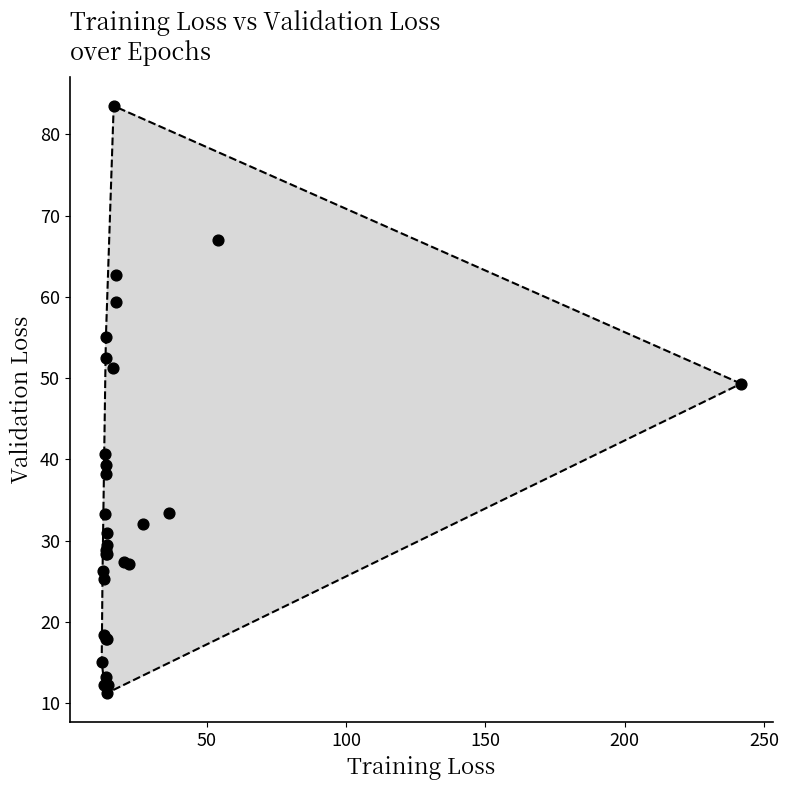

What Y value in the scatter plot is closest to 47?

49.3